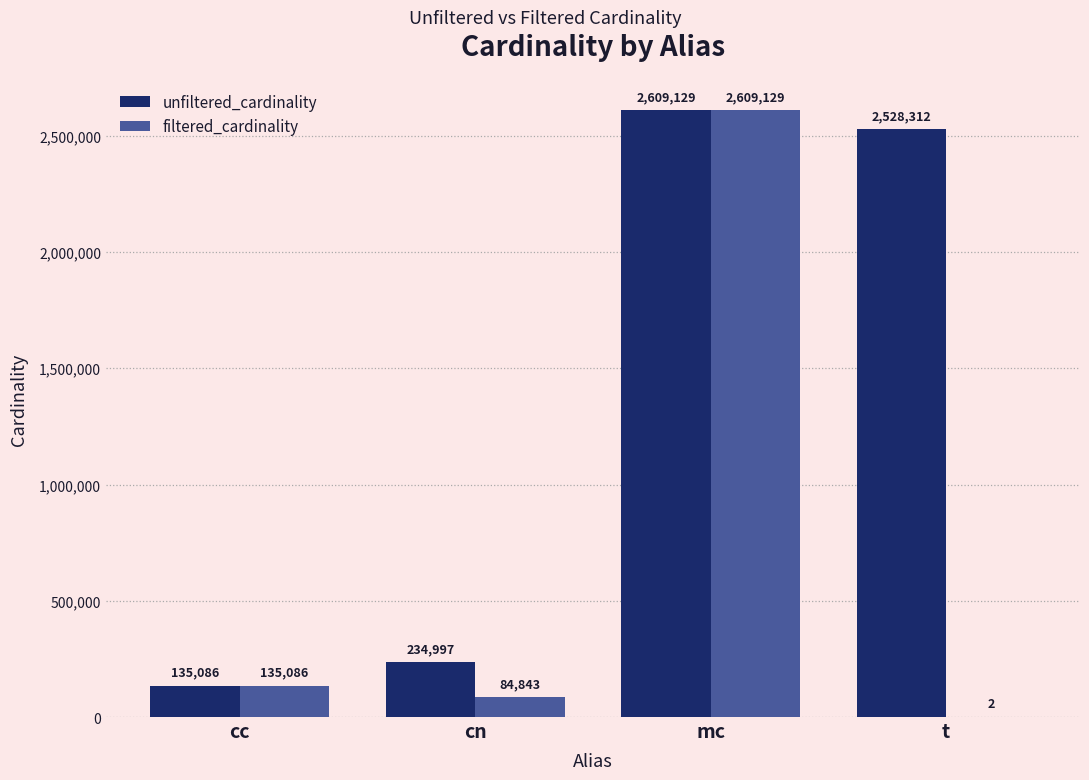

What is the sum of the filtered_cardinality values at mc and cc?

2744215